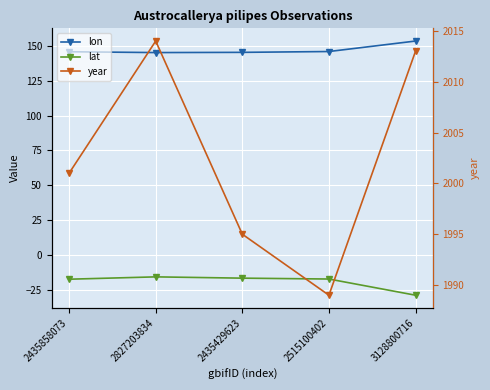

How many data points does each series have?

5